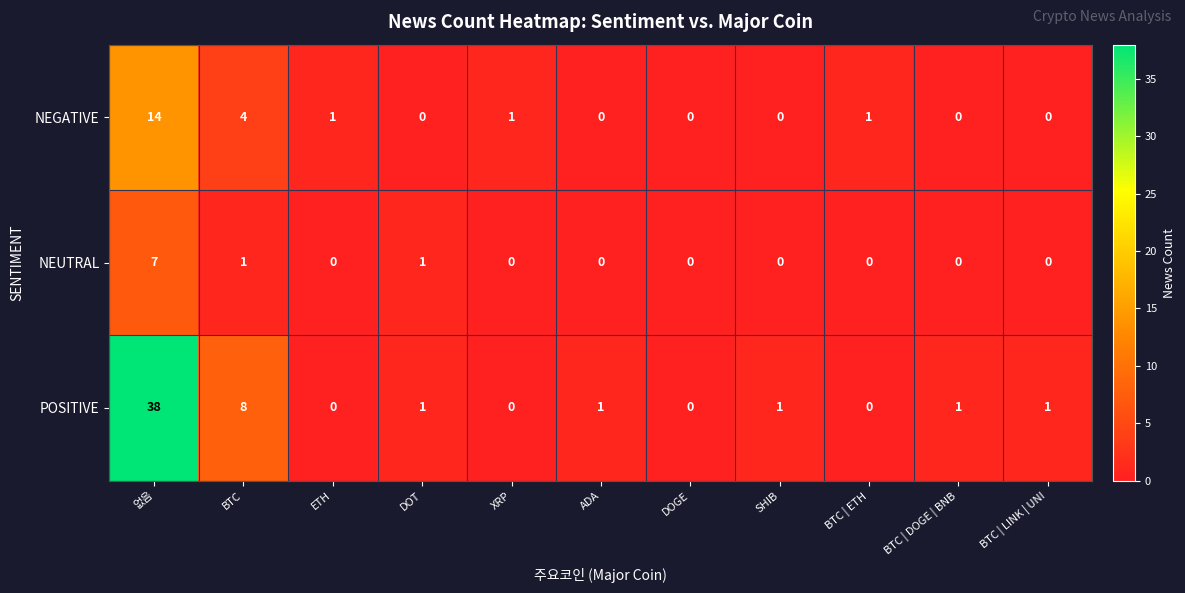

At which category is the sum across all series the highest?

없음